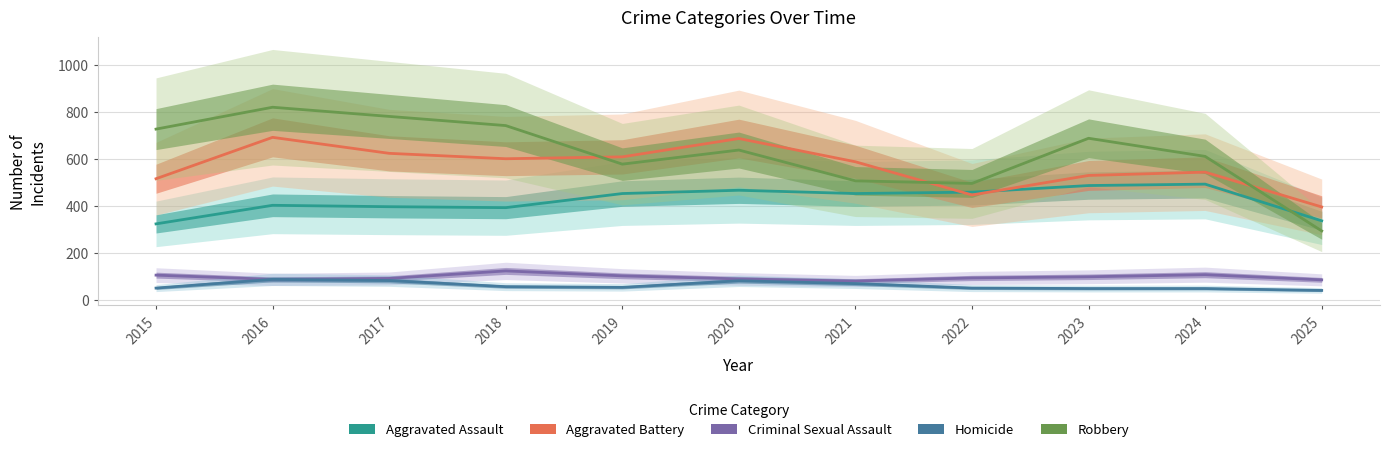

Between 2015 and 2023, which is larger?

2023